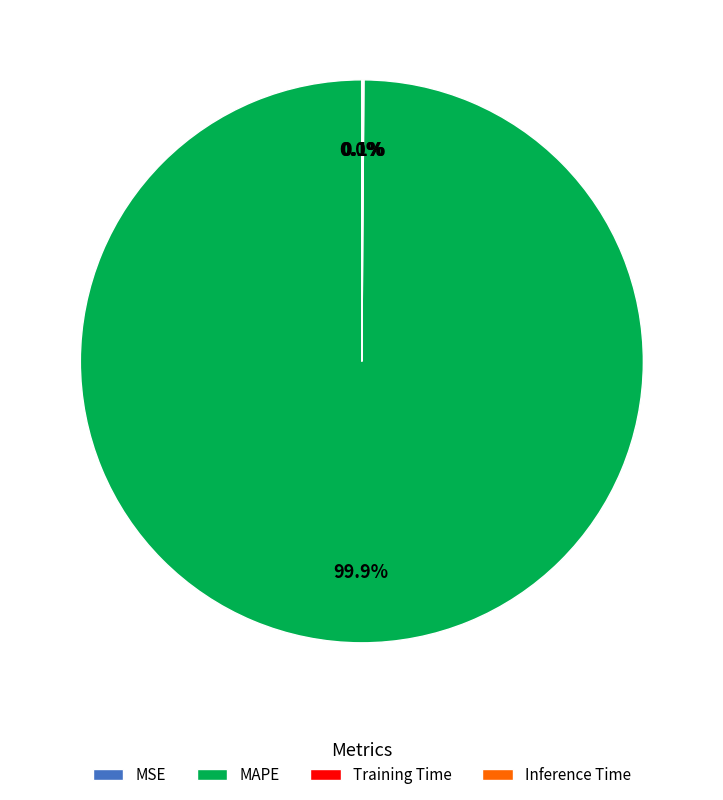

Which slice is the largest?

MAPE